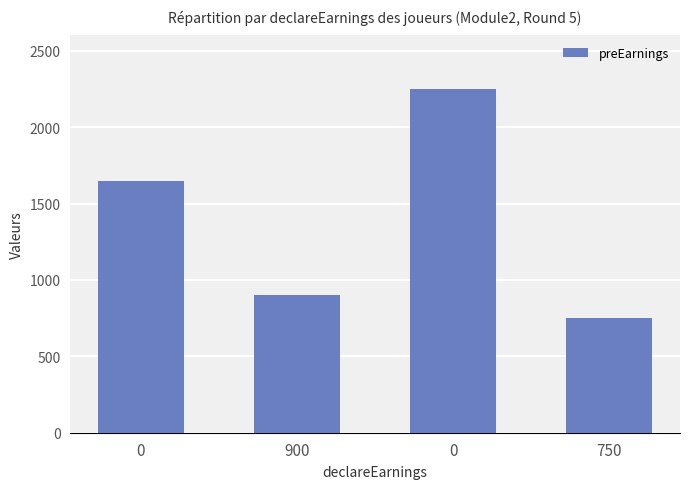

Reading left to right, transcribe all the data shown in this chart.

0=1650	900=900	0=2250	750=750